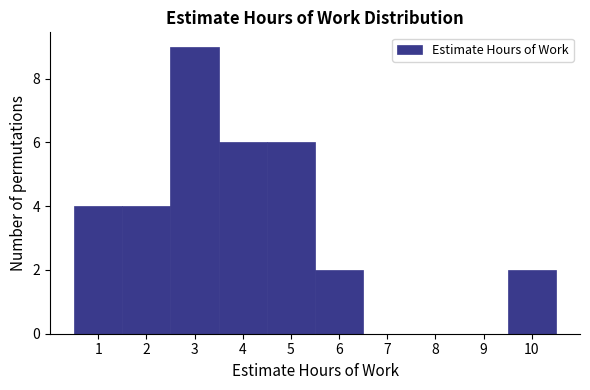

Reading left to right, list every bar in this chart as the range it spans on the x-axis followed by its height. The values are not printed on the chart, so give them approximately, as read against the axis.

0.5 to 1.5: 4
1.5 to 2.5: 4
2.5 to 3.5: 9
3.5 to 4.5: 6
4.5 to 5.5: 6
5.5 to 6.5: 2
6.5 to 7.5: 0
7.5 to 8.5: 0
8.5 to 9.5: 0
9.5 to 10.5: 2